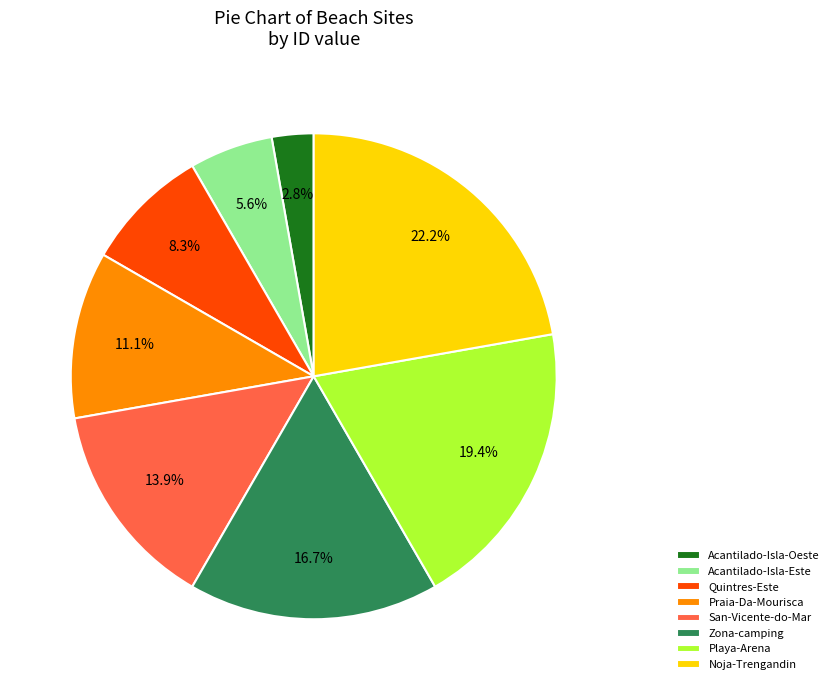

To the nearest percent, what is the difference between the San-Vicente-do-Mar and Quintres-Este slice percentages?

6%